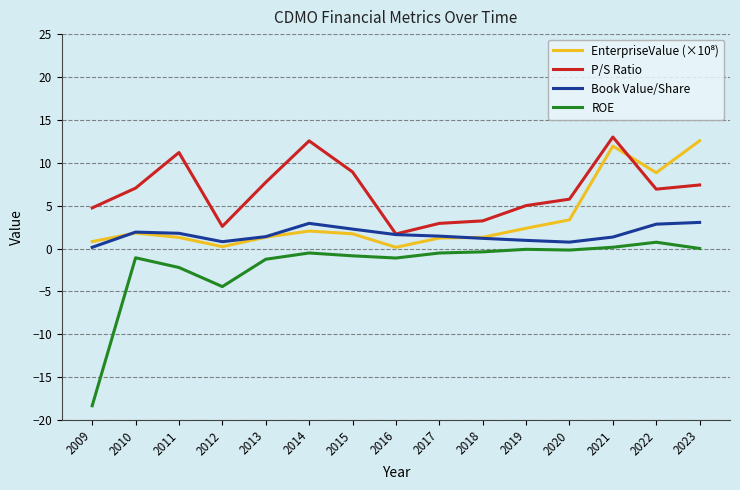

What is the difference between the highest and lowest values at 2021?

12.9